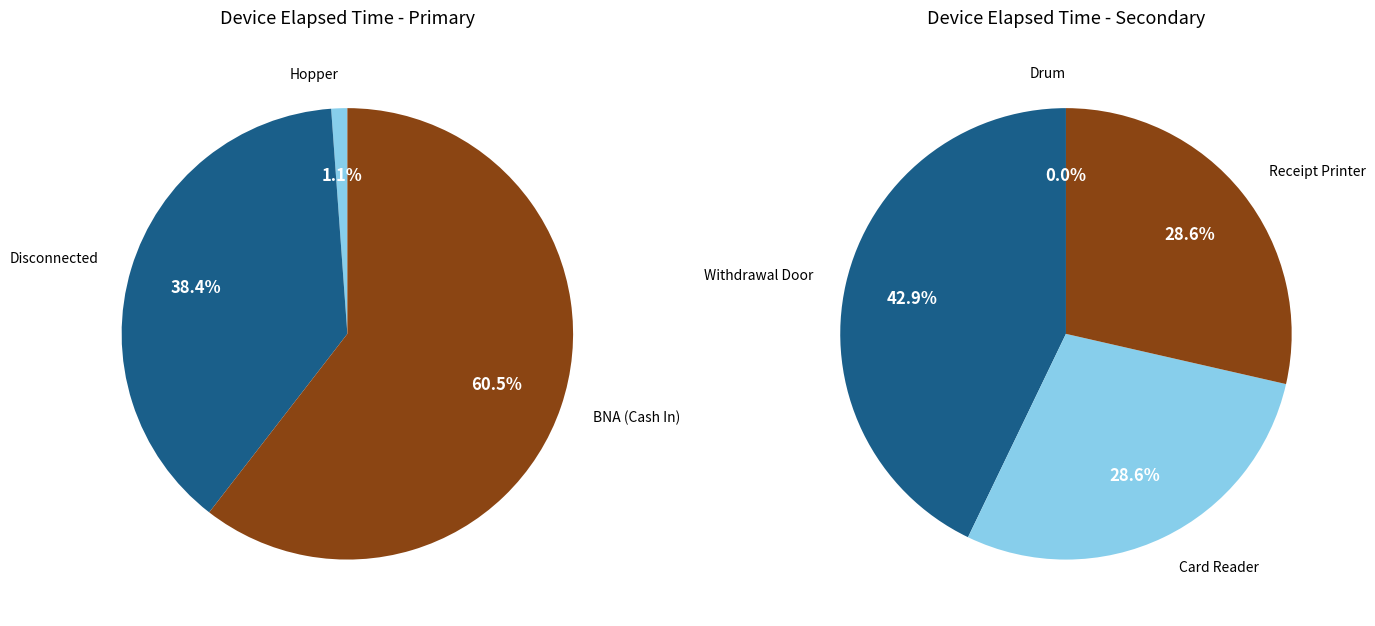

Rank the categories by value from highest to lowest.

BNA (Cash In), Disconnected, Hopper, Withdrawal Door, Card Reader, Receipt Printer, Drum